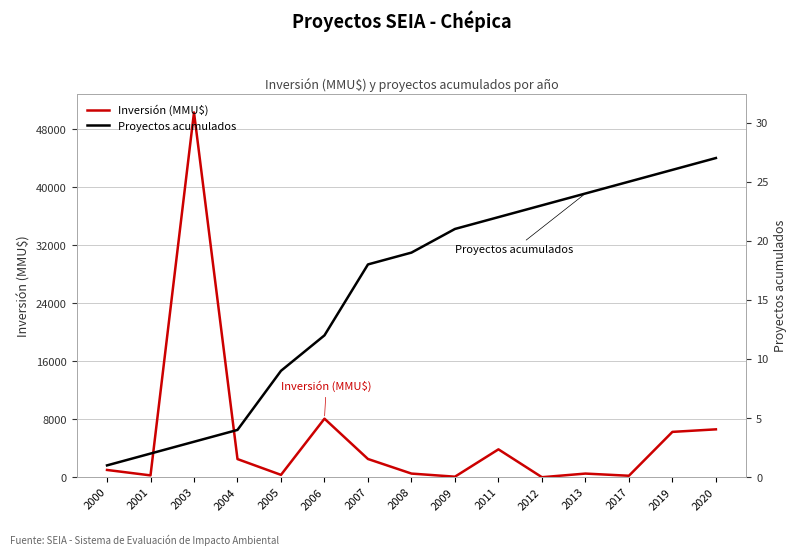

What is the sum of the Inversión (MMU$) values at 2007 and 2017?

2711